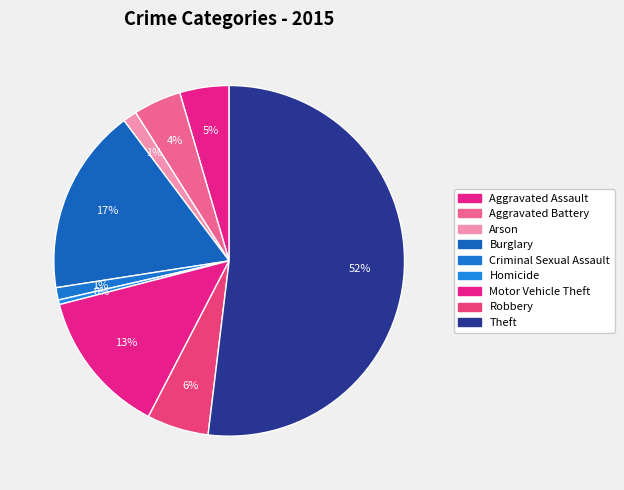

Count the number of slices in the pie.

9